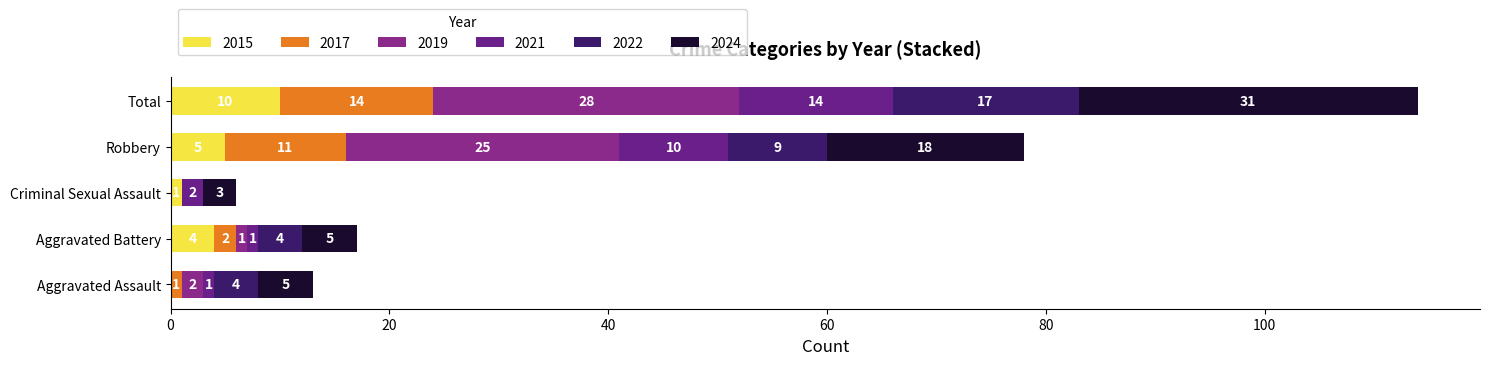

At which category is the sum across all series the highest?

Total